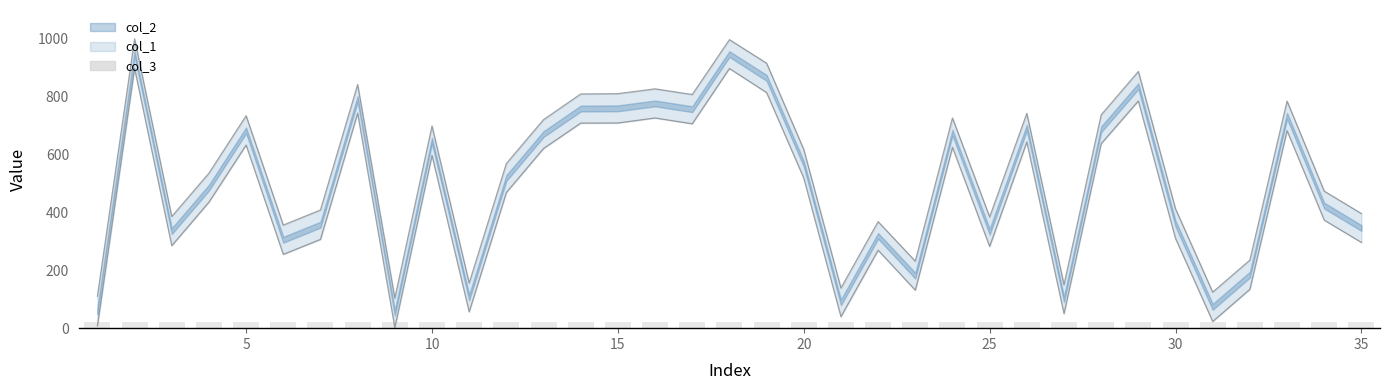

The lower series shows 295.7 at 27. True or false?

False